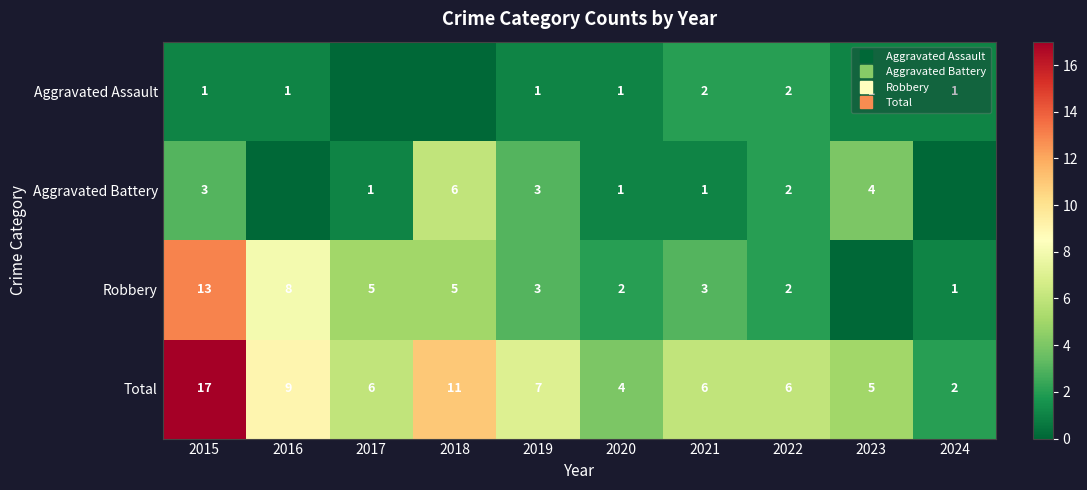

At how many categories does at least one series exceed 5?

7